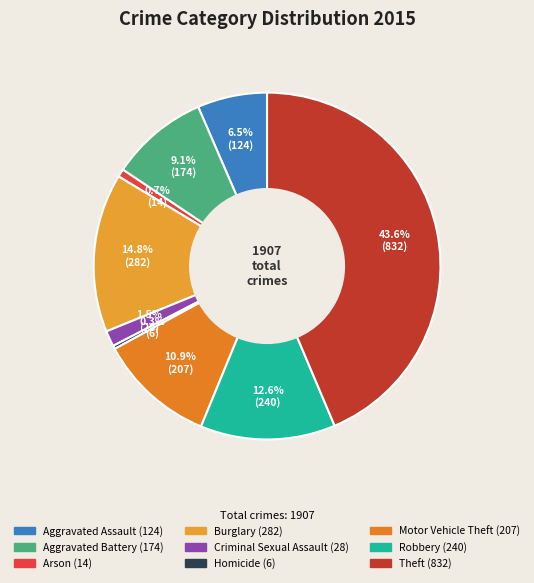

Count the number of slices in the pie.

9